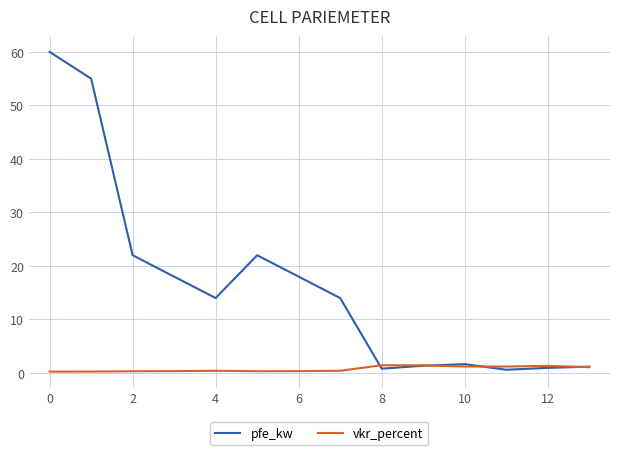

List the series in order of their peak value, lowest first.

vkr_percent, pfe_kw